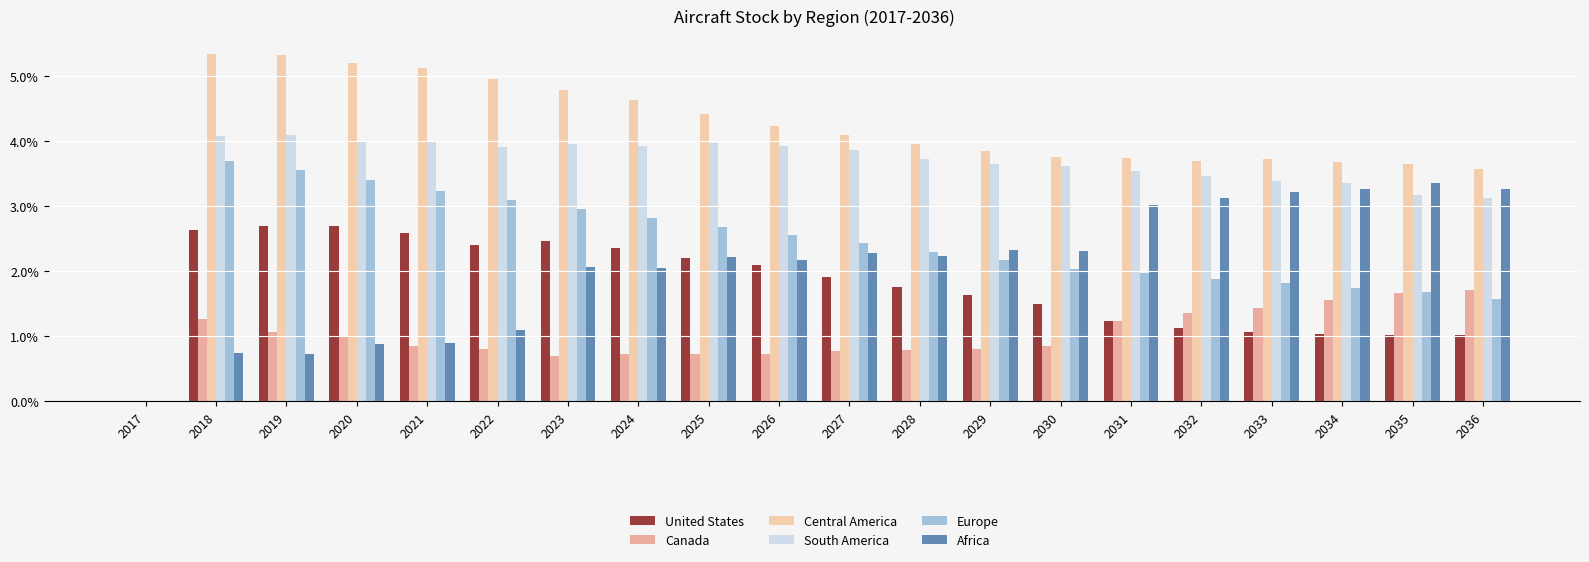

Rank the series by their maximum value, from highest to lowest.

Central America, South America, Europe, Africa, United States, Canada